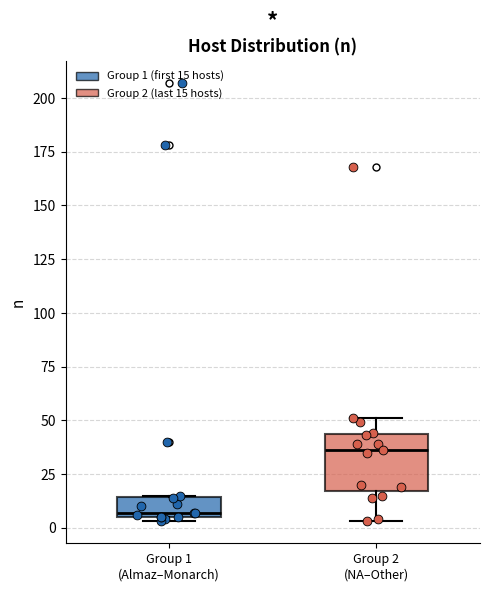

Which box has the lowest median line?

Group 1 (Almaz–Monarch)